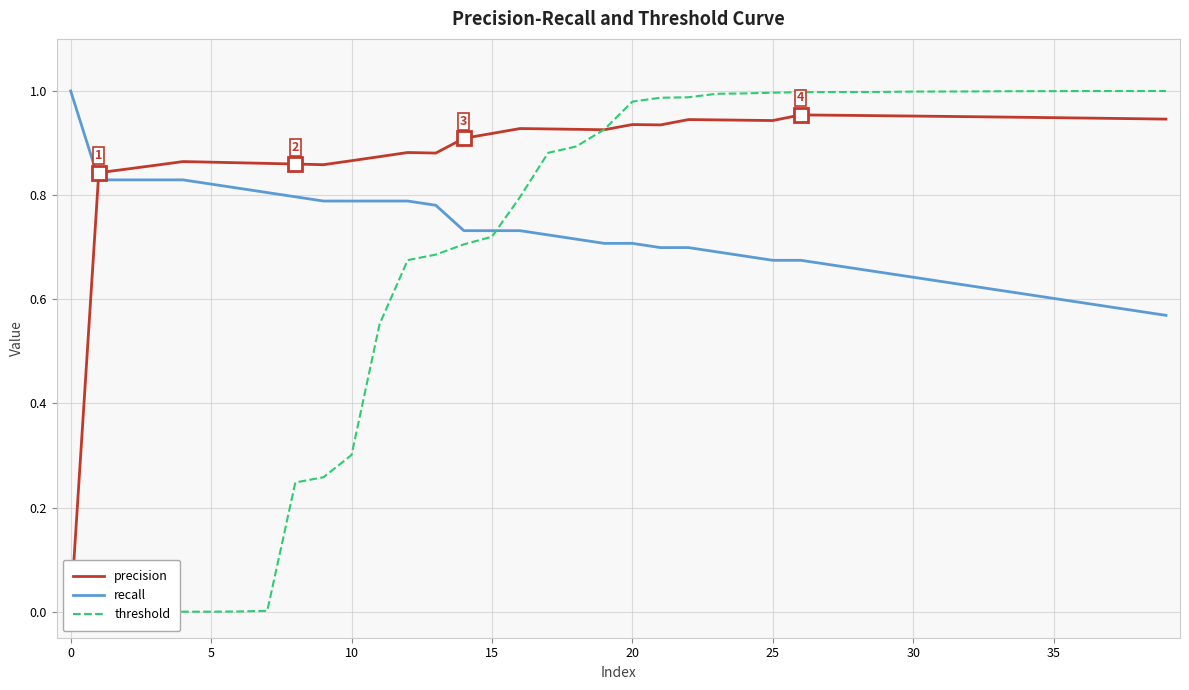

Is it true that threshold equals 0.0 at 15?

False